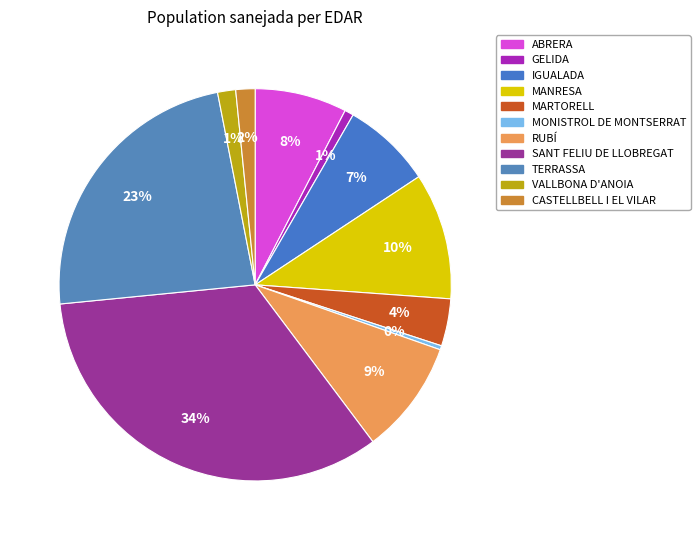

What is the largest slice in the pie chart?

SANT FELIU DE LLOBREGAT